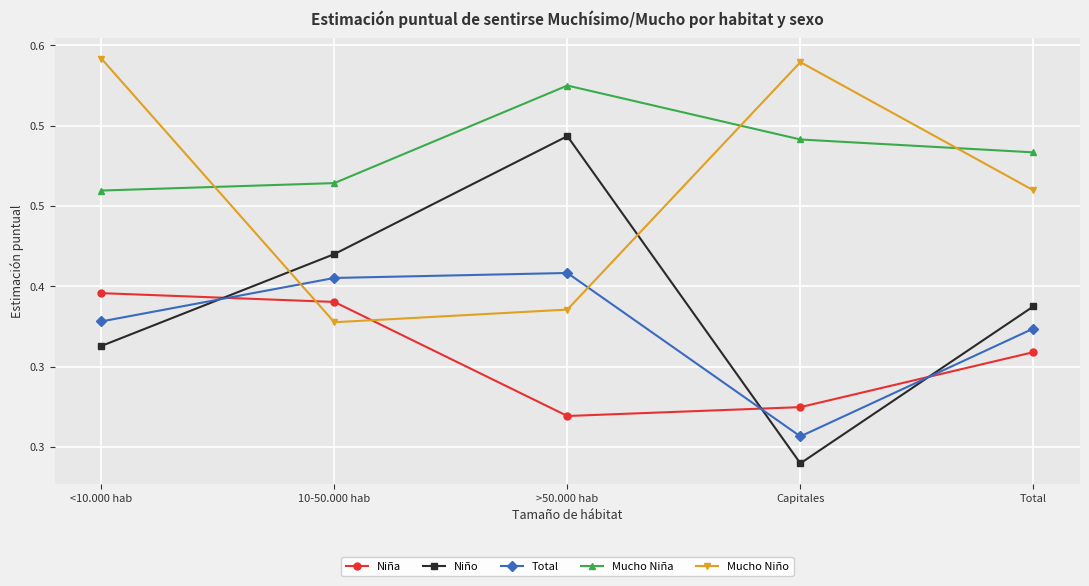

How many Mucho Niño values are between 0 and 1?

5